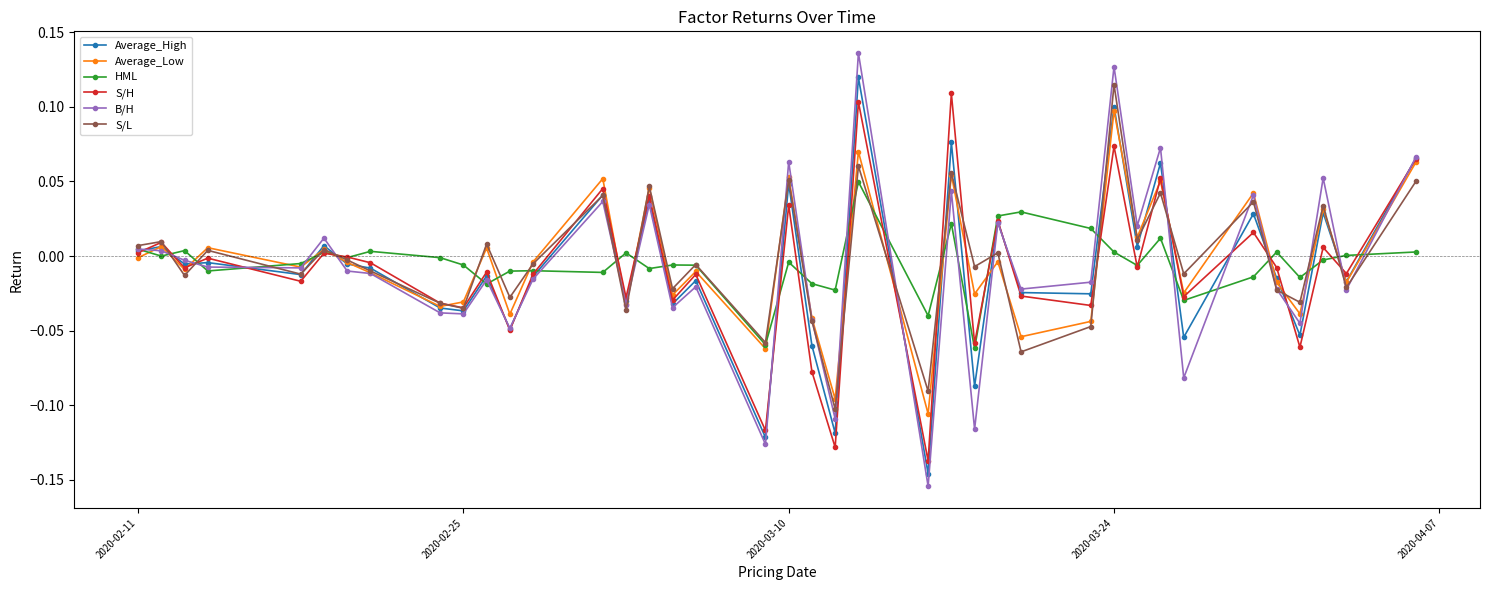

How many positive values does the Average_High series have?

15